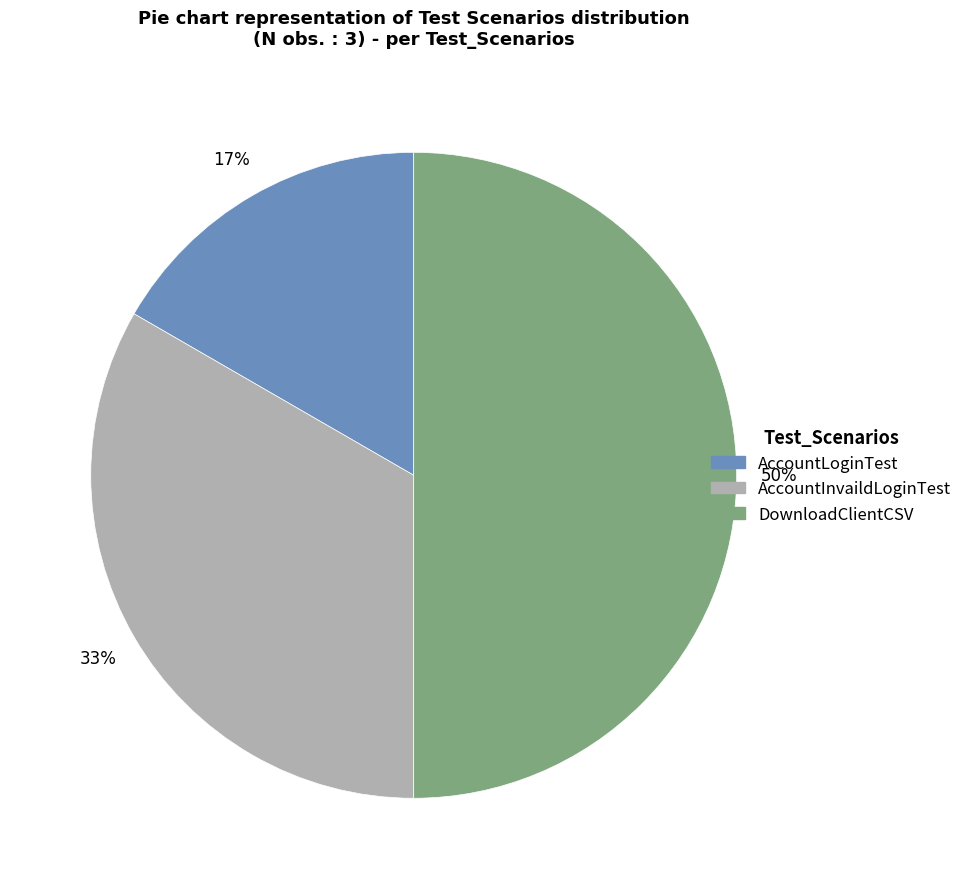

To the nearest percent, what percentage of the pie is AccountLoginTest?

17%